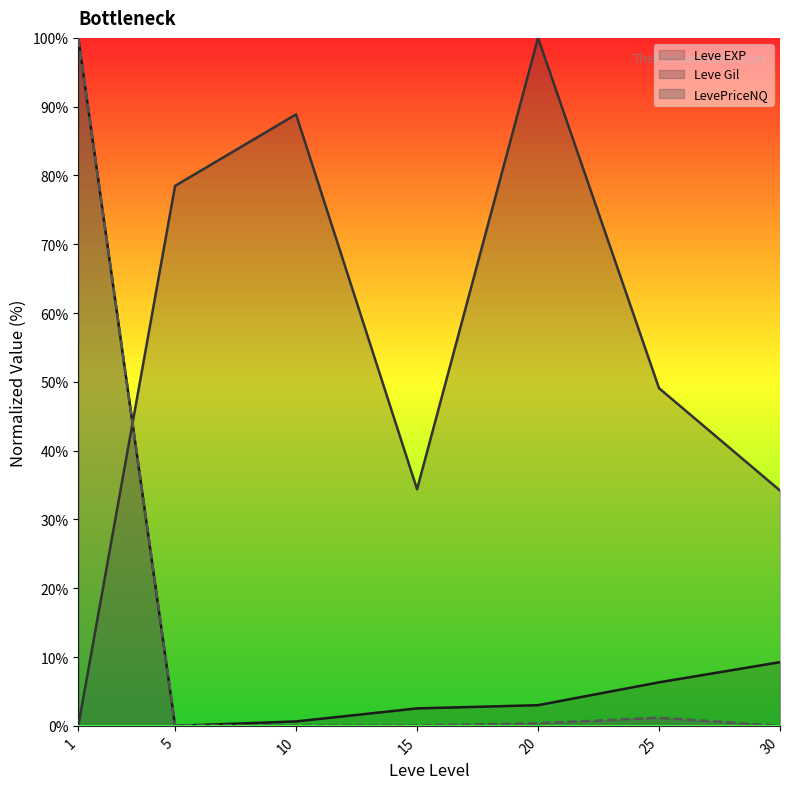

Reading left to right, list all the values displayed in this chart.

Leve EXP (line): 1=100.0	5=0.0	10=0.6	15=2.5	20=3.0	25=6.3	30=9.3
Leve Gil (line): 1=0.0	5=78.5	10=88.9	15=34.4	20=100.0	25=49.1	30=34.2
LevePriceNQ (line): 1=100.0	5=0.1	10=0.0	15=0.1	20=0.4	25=1.2	30=0.0